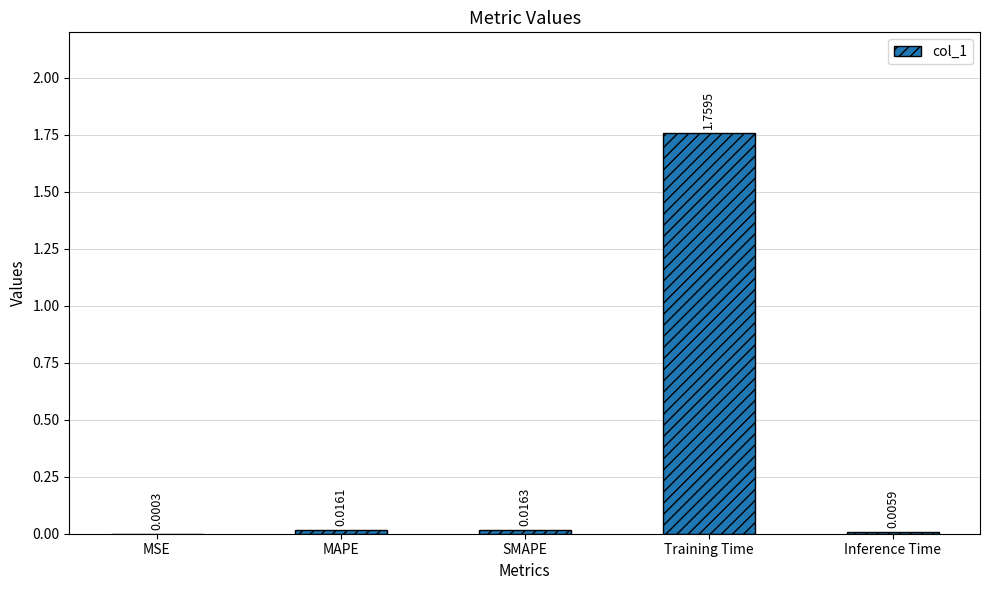

Where is the data nearest to the value 0?

MSE